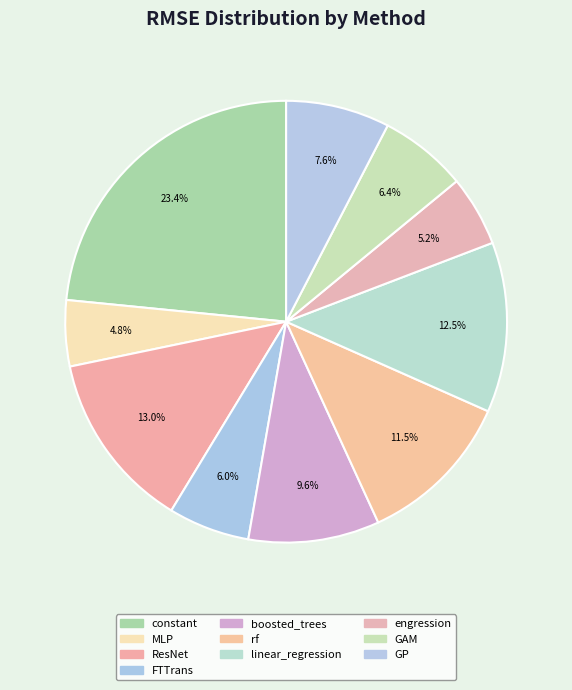

How many segments does this pie chart have?

10